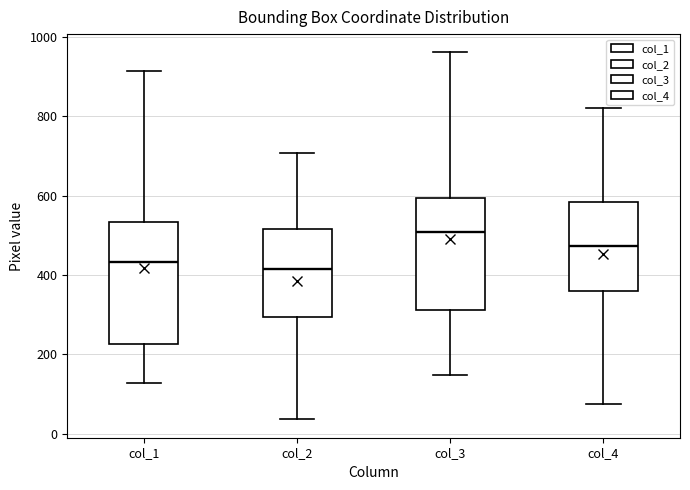

Reading left to right, read every box against the y-axis: the position of its median line, the range the box covers, and the ends of its whiskers. The values are not printed on the chart, so give them approximately, as read against the axis.

col_1: median 440, box 220 to 540, whiskers 120 to 920
col_2: median 420, box 300 to 520, whiskers 40 to 700
col_3: median 500, box 320 to 600, whiskers 140 to 960
col_4: median 480, box 360 to 580, whiskers 80 to 820